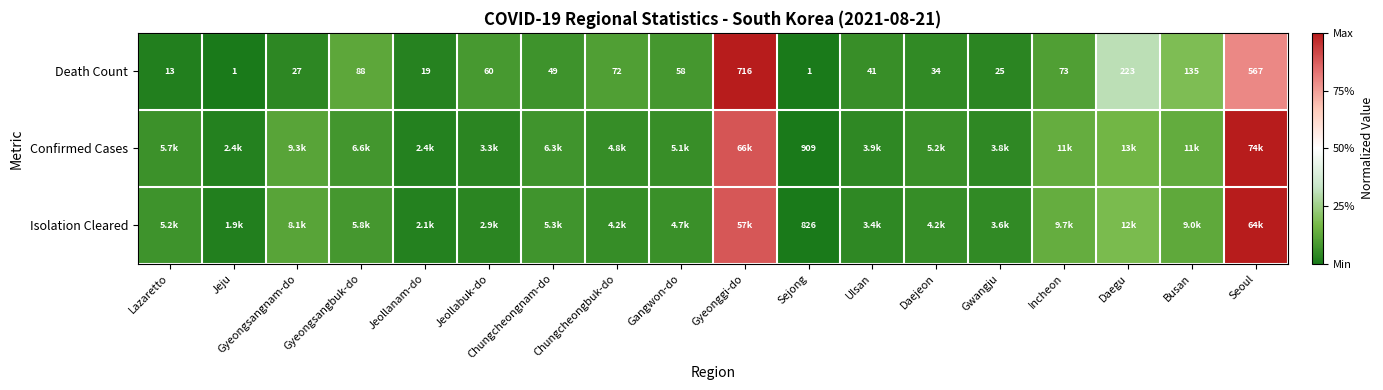

Where is Death Count nearest to the value 358?

Daegu